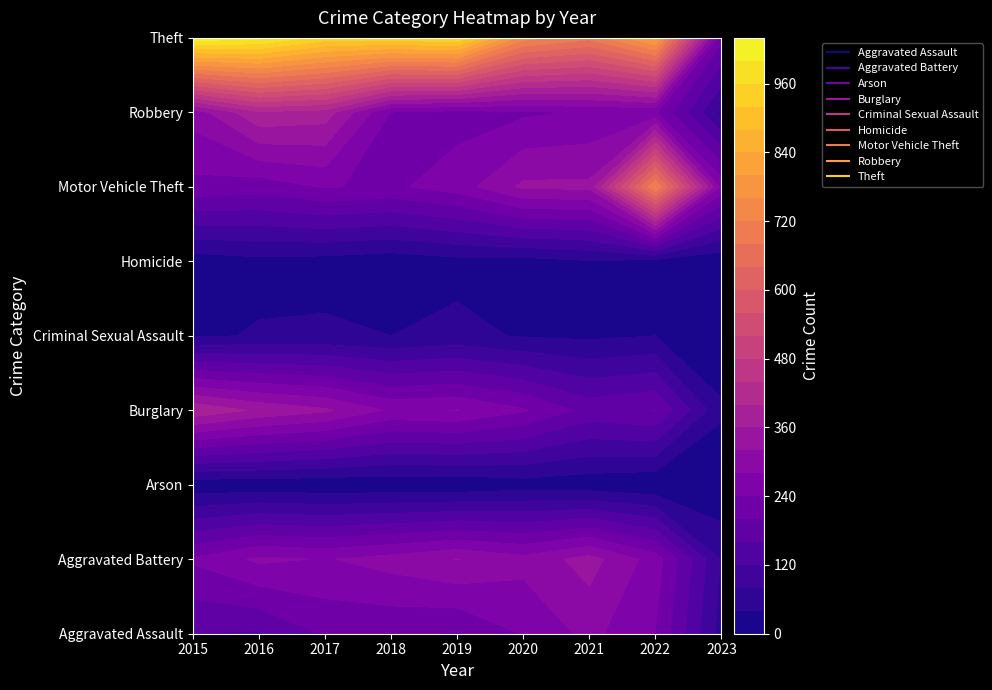

The value of Motor Vehicle Theft at 2023 is 266. True or false?

True